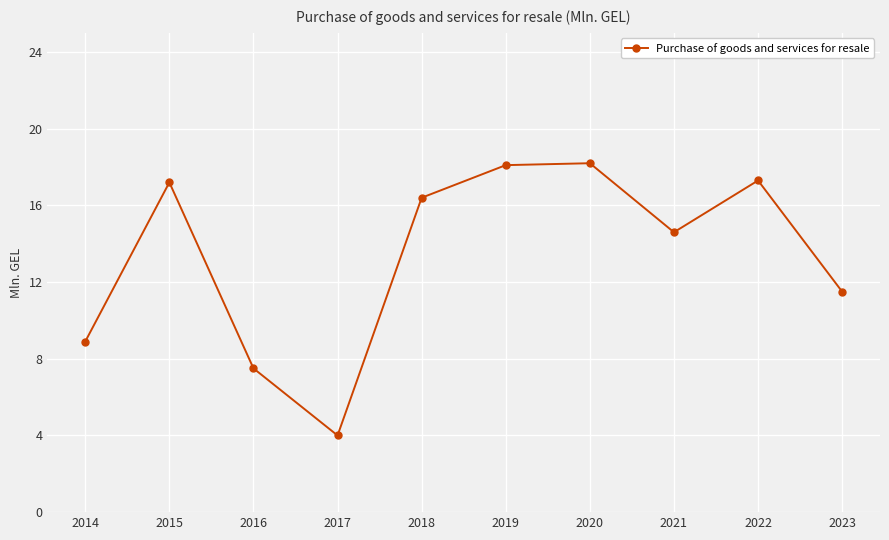

What is the sum of the values at 2018 and 2016?

23.9